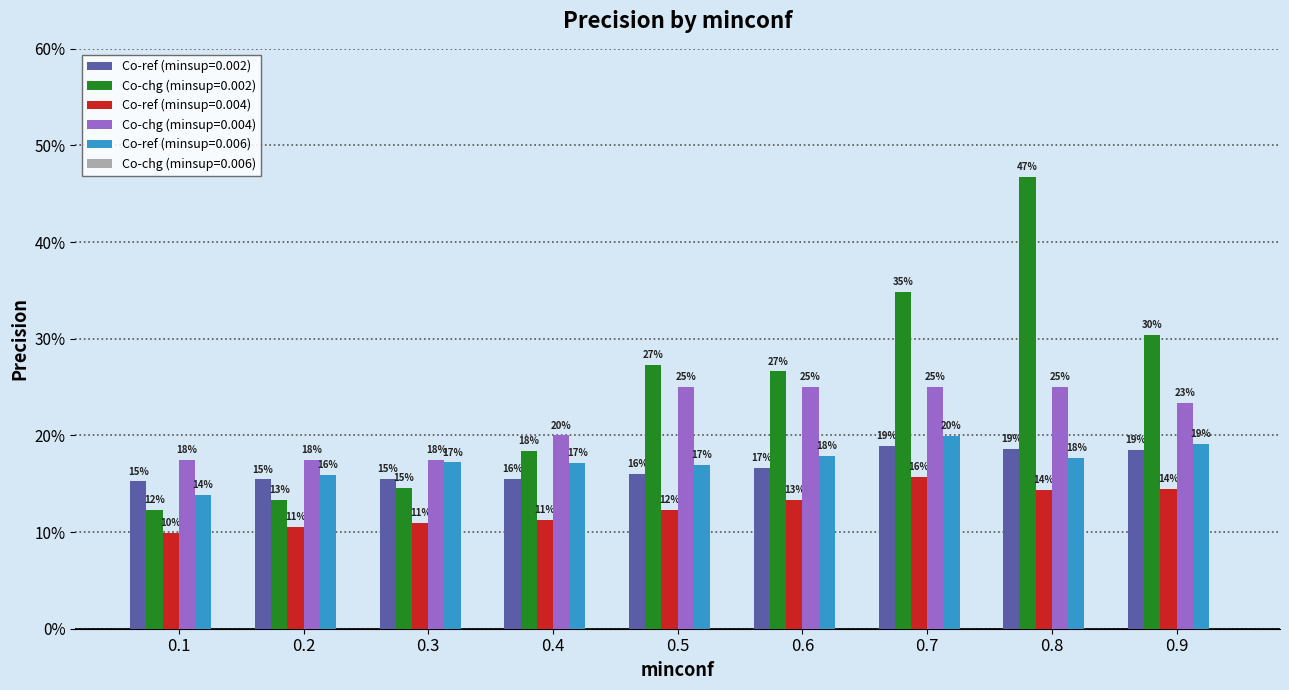

Does the chart contain stacked bars?

No